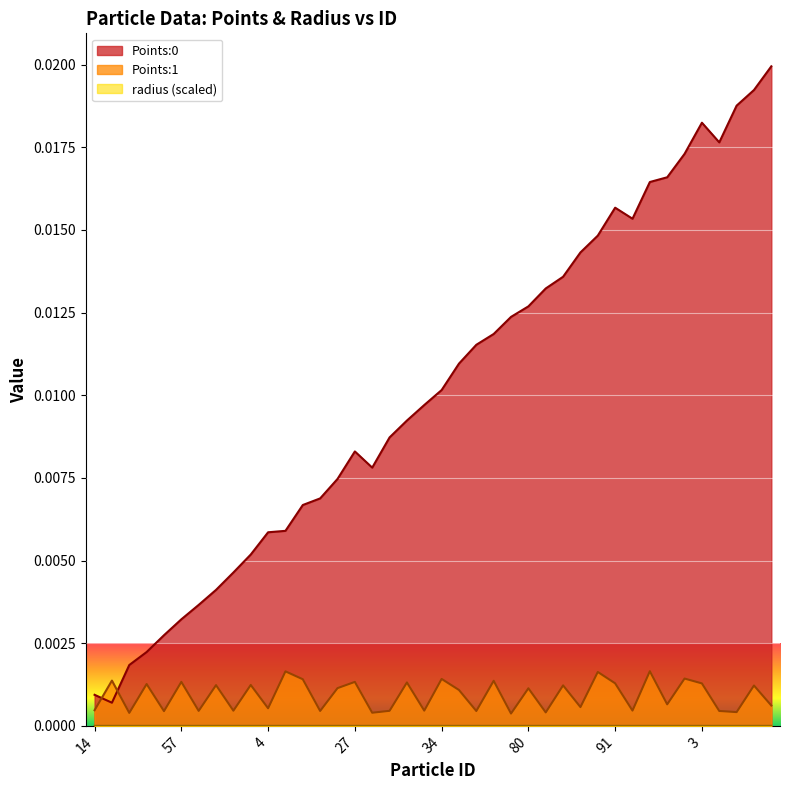

What is the sum of all Points:0 values?

0.4